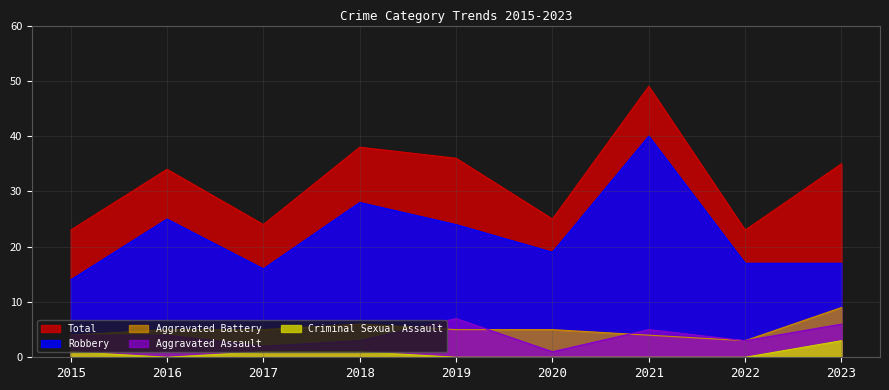

Where is the first local maximum for Aggravated Battery?

2018